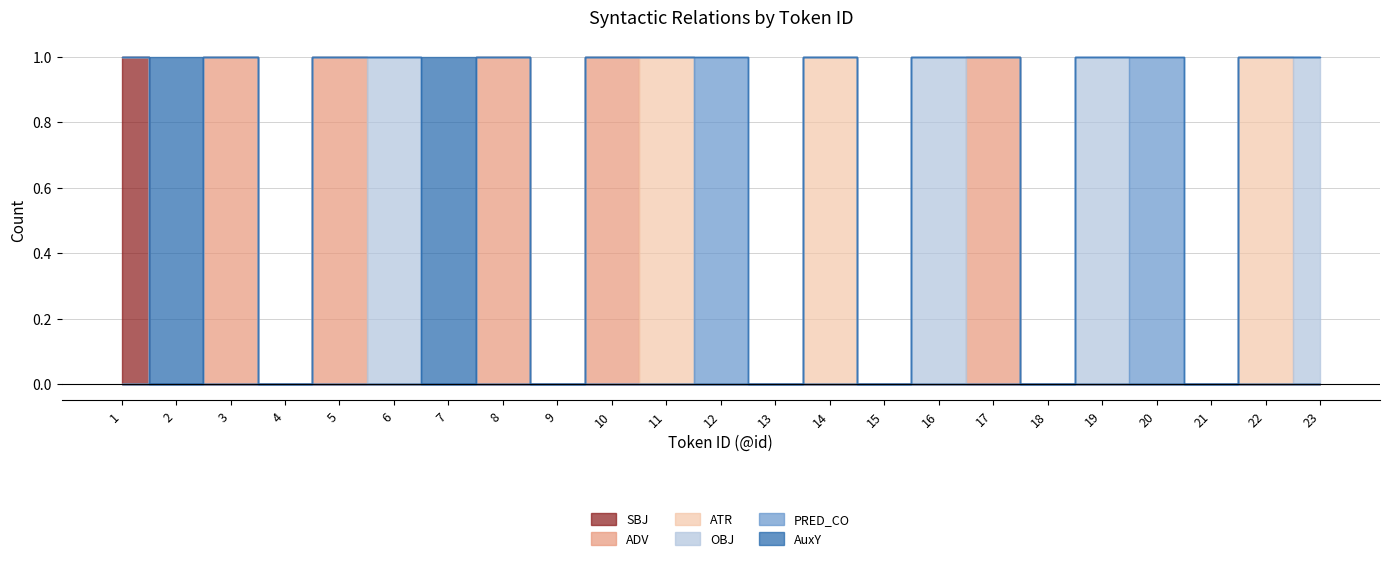

The value of PRED_CO at 12 is 1. True or false?

True